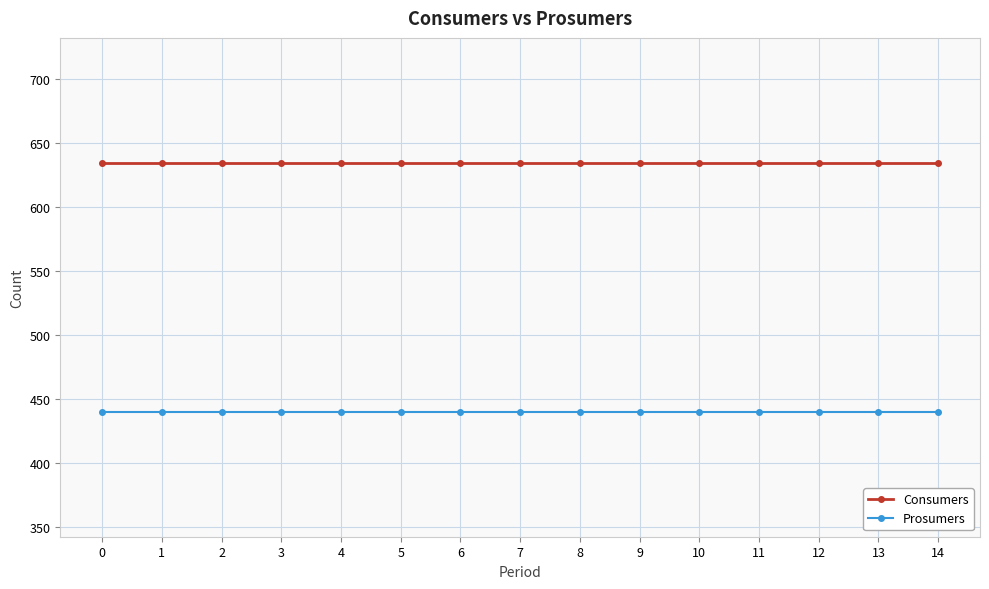

What is the spread (max minus min) of values at 0?

195